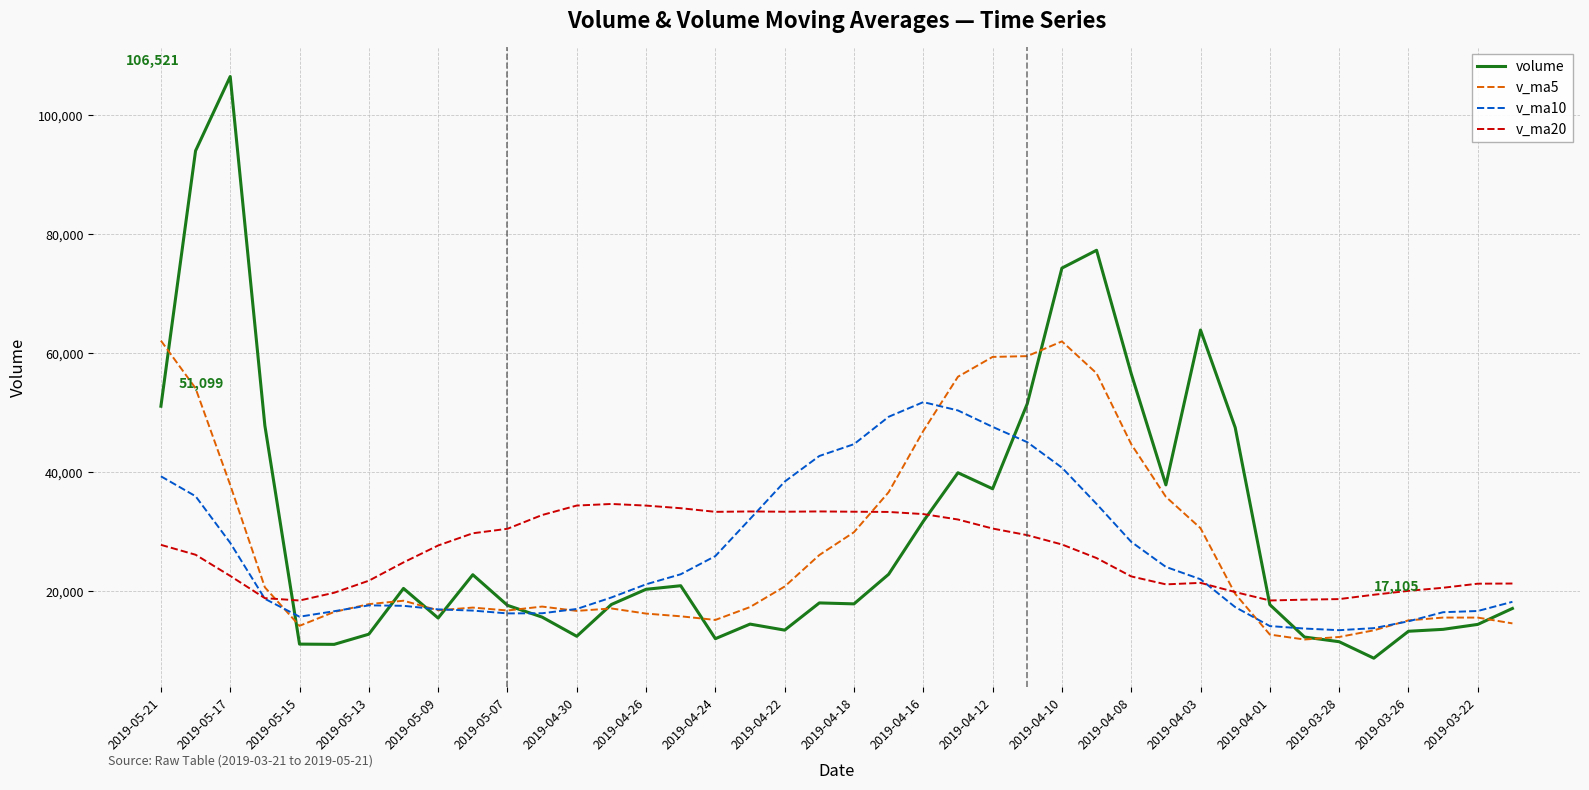

What are all the series names shown in the legend?

volume, v_ma5, v_ma10, v_ma20